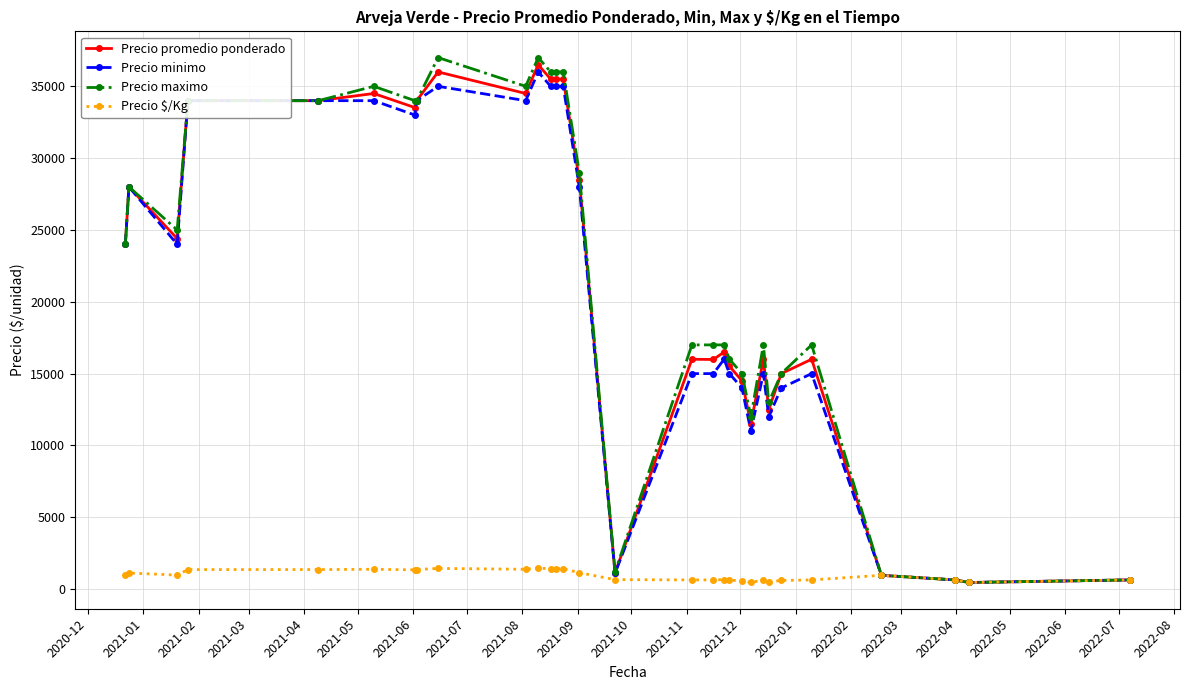

True or false: Precio maximo has more than 0 points higher than both neighbors.

True